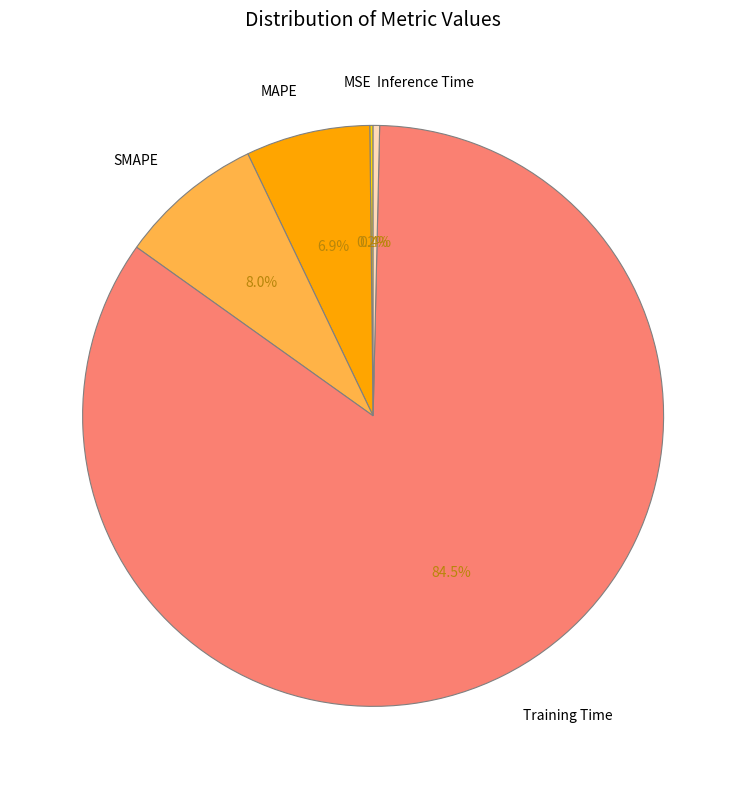

What is the total percentage of Inference Time and SMAPE?

8.4%